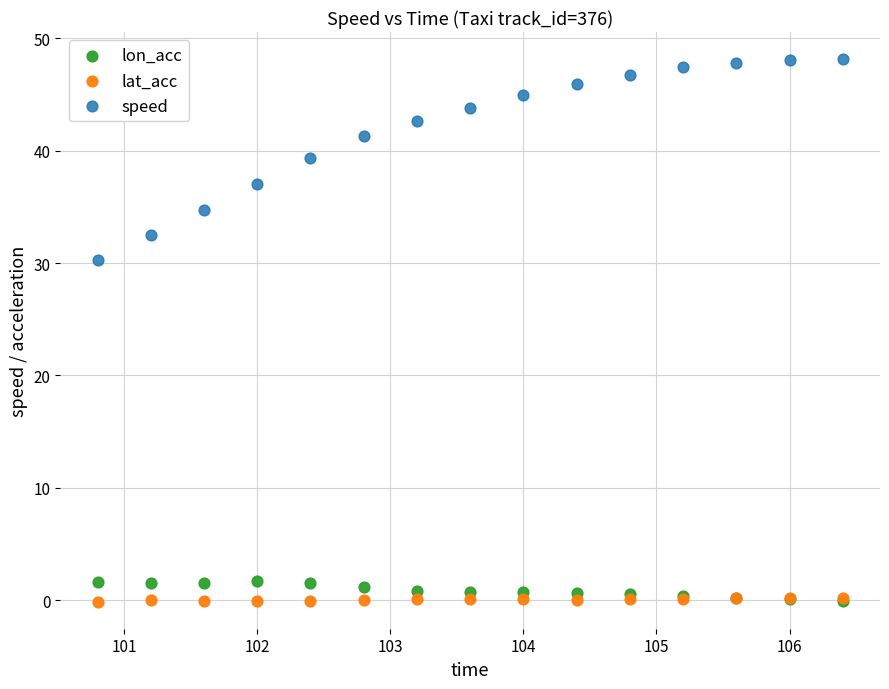

Across all series, what Y value is closest to 24?

30.3